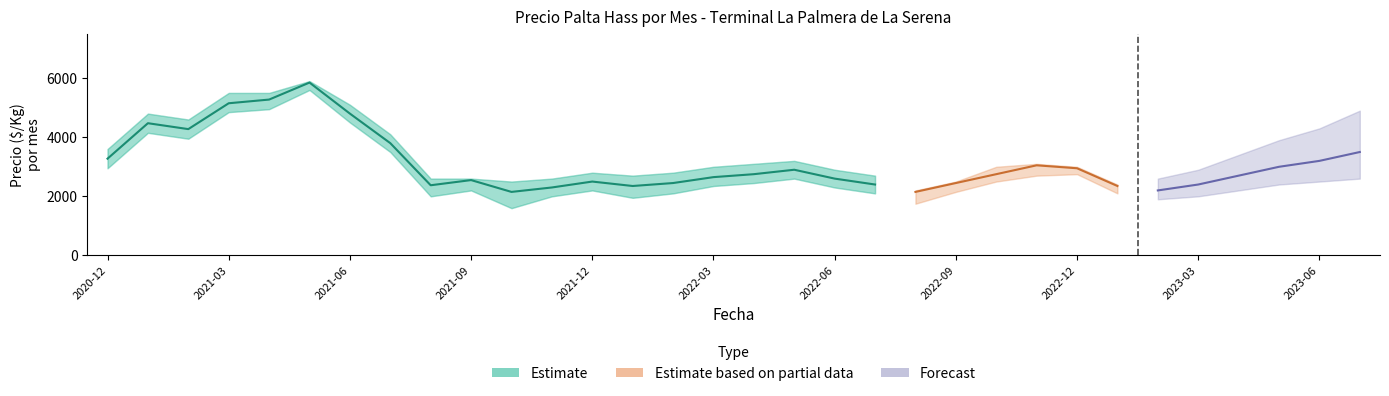

At how many categories does at least one series exceed 3077?

10